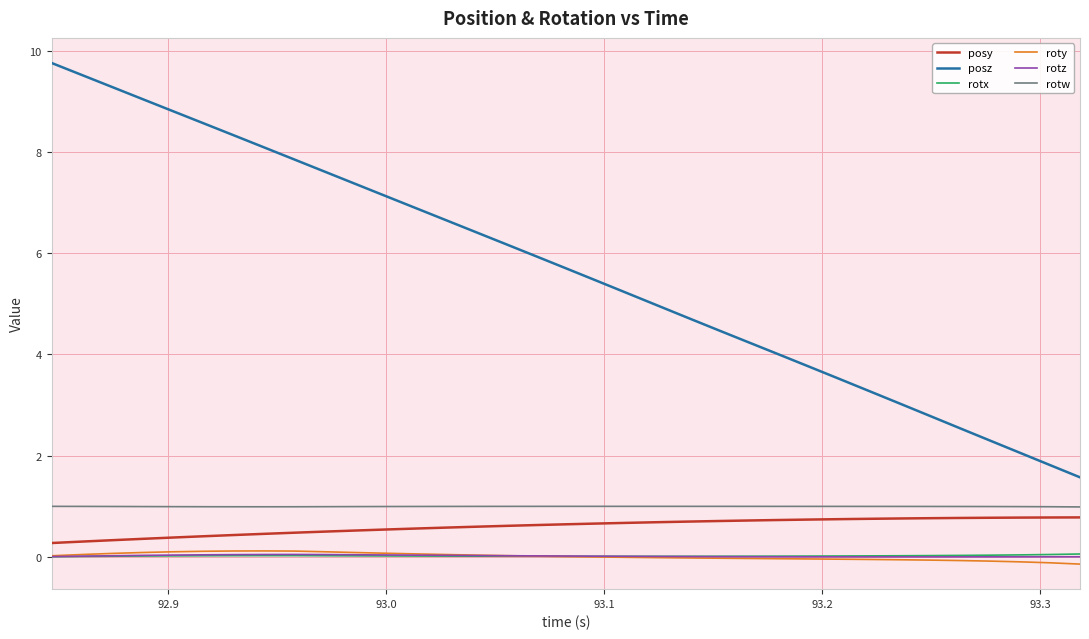

Which series has the widest spread of values?

posz